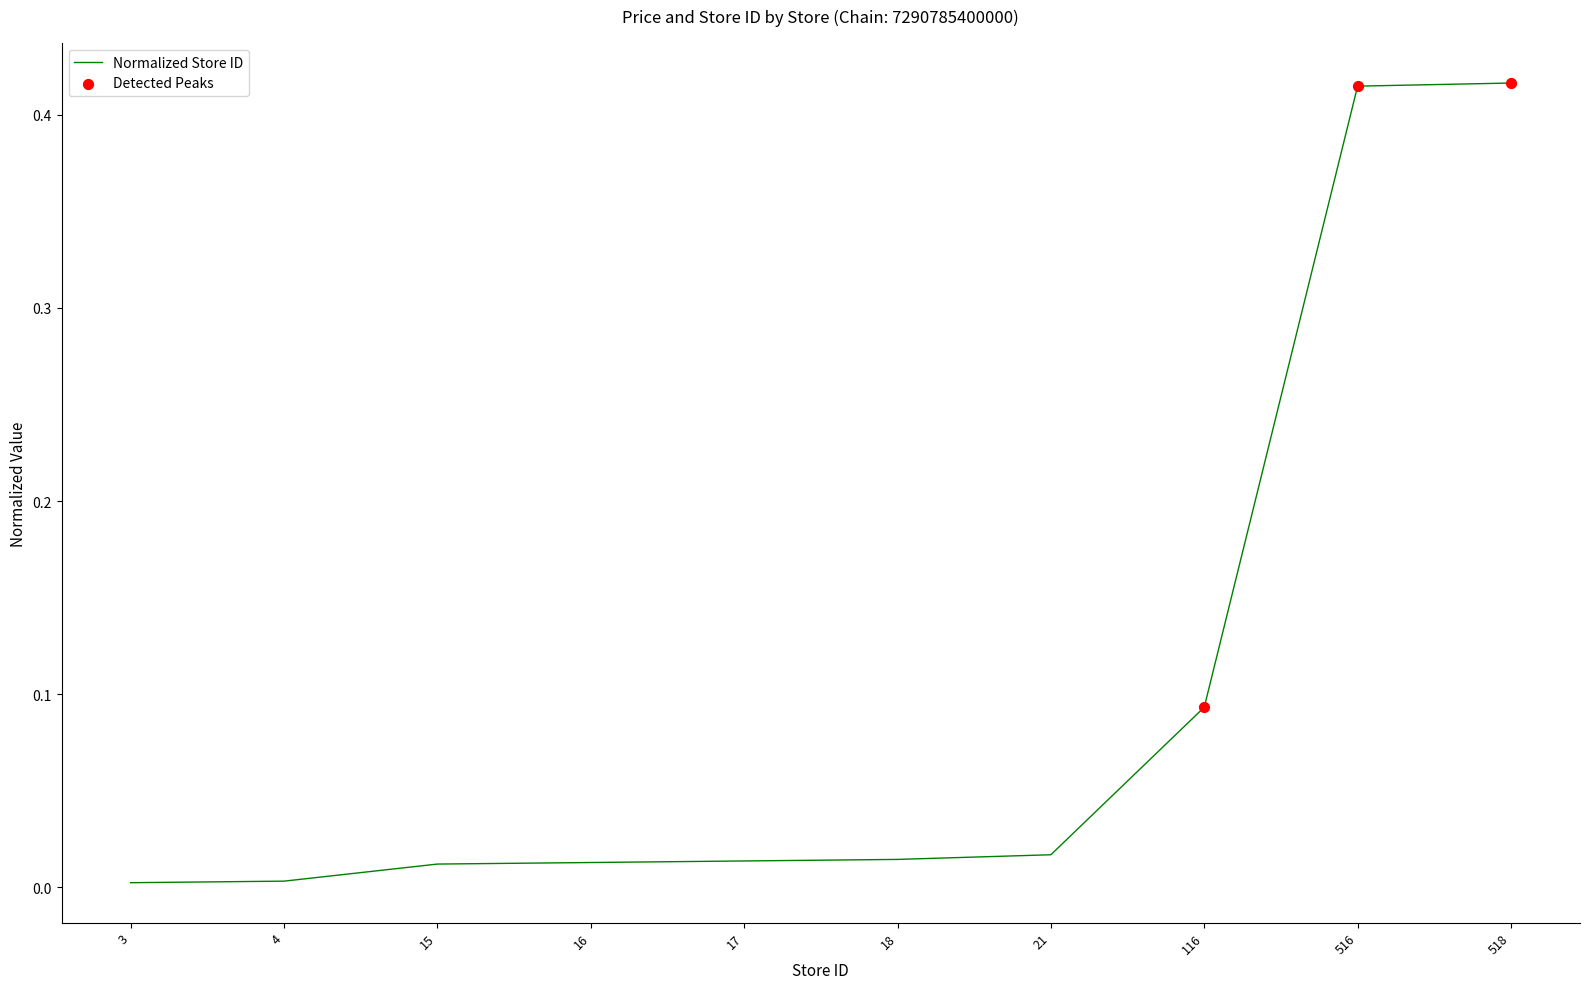

What is the change in value from 17 to 516?

+0.4